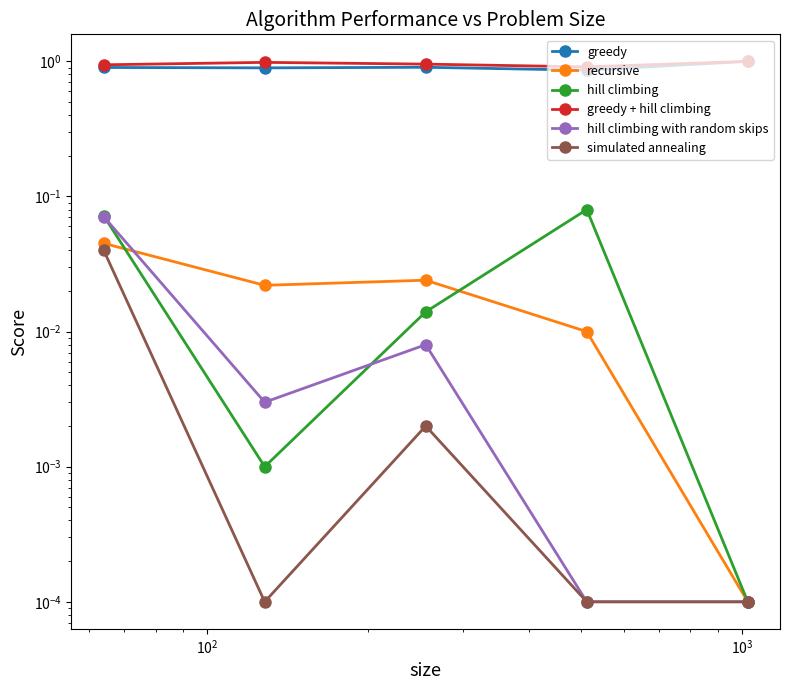

True or false: simulated annealing and hill climbing with random skips cross at least once.

False